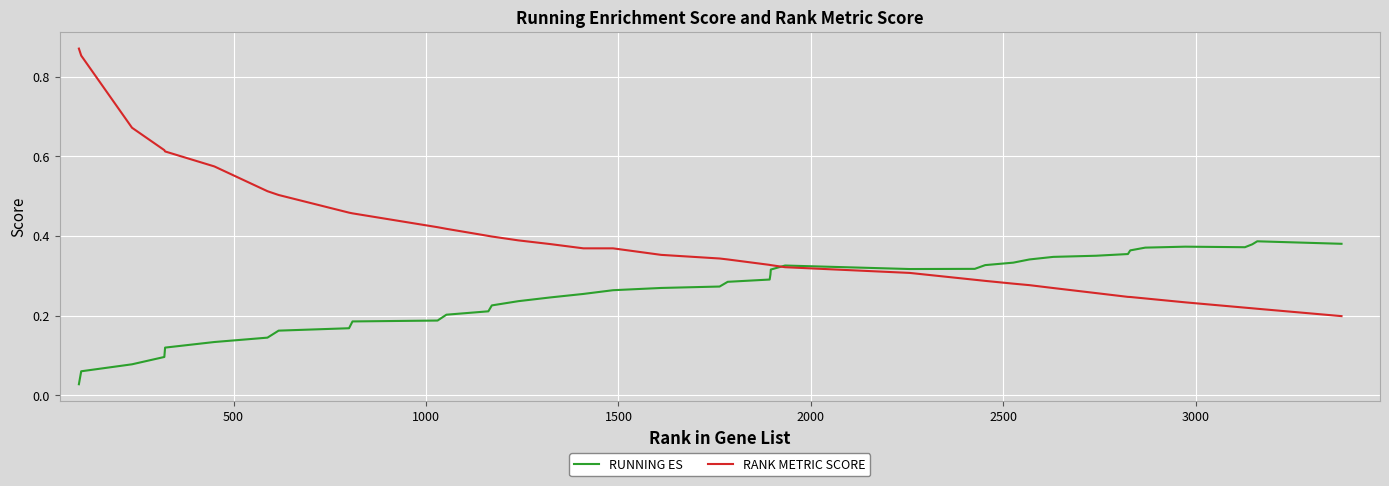

Which series has the largest total across all categories?

RANK METRIC SCORE